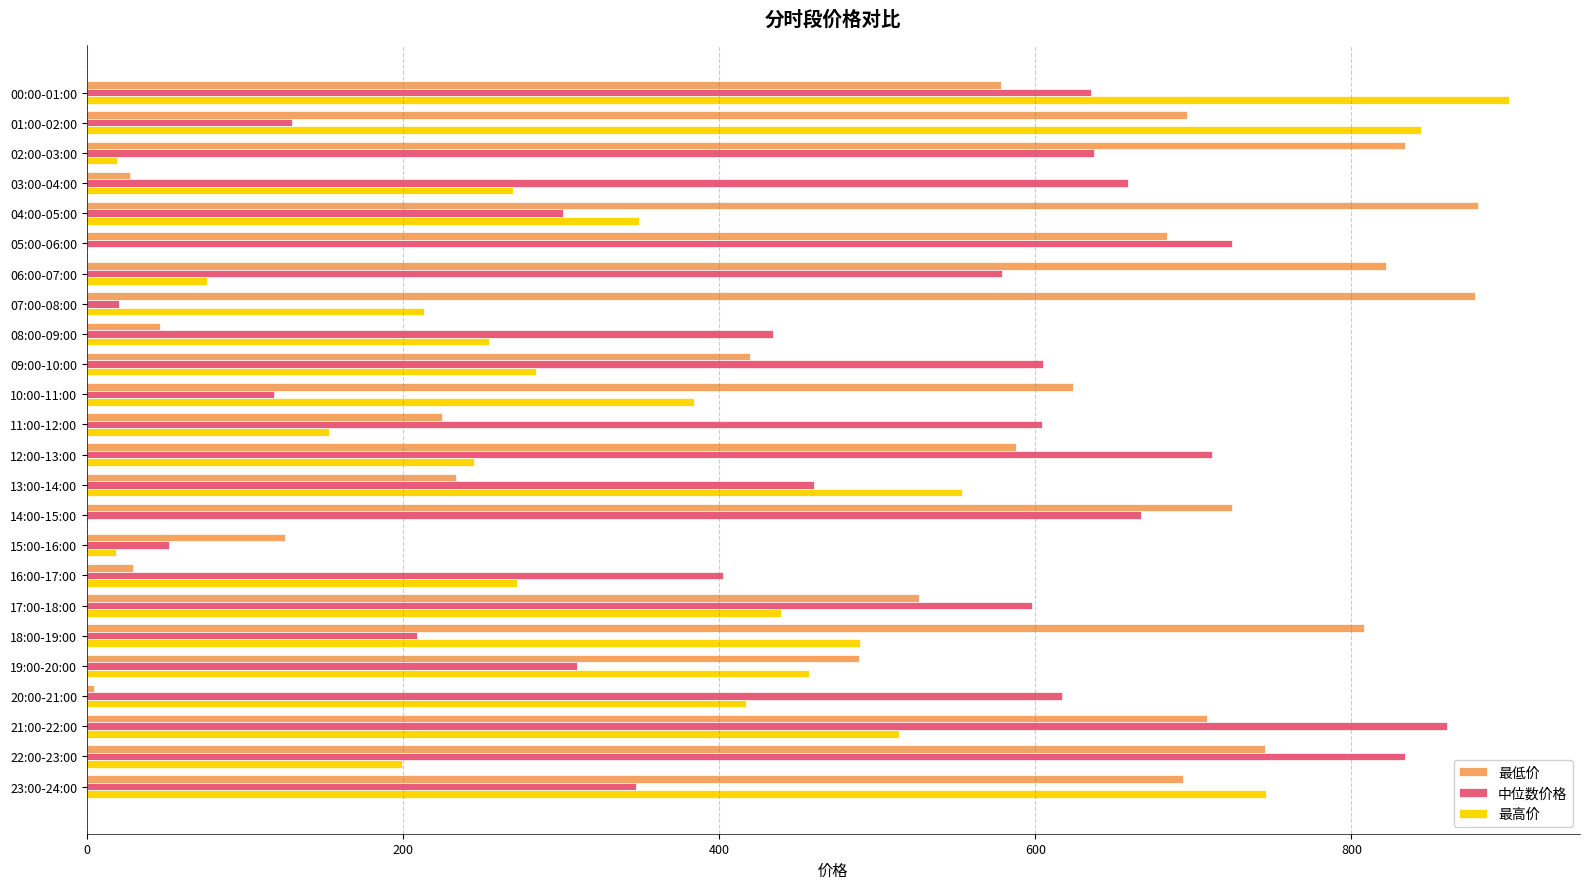

The value of 最低价 at 13:00-14:00 is 233.5. True or false?

True